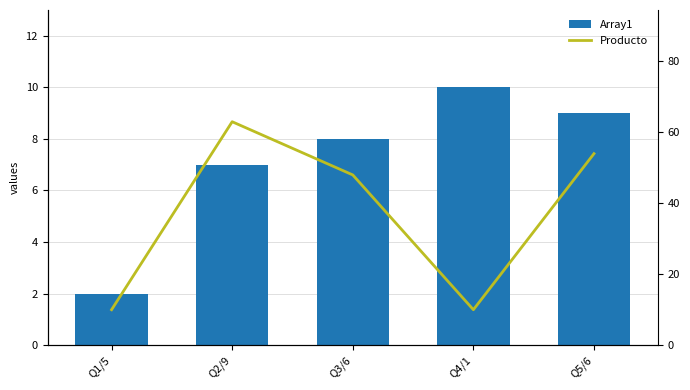

The Array1 series shows 18 at Q4/1. True or false?

False